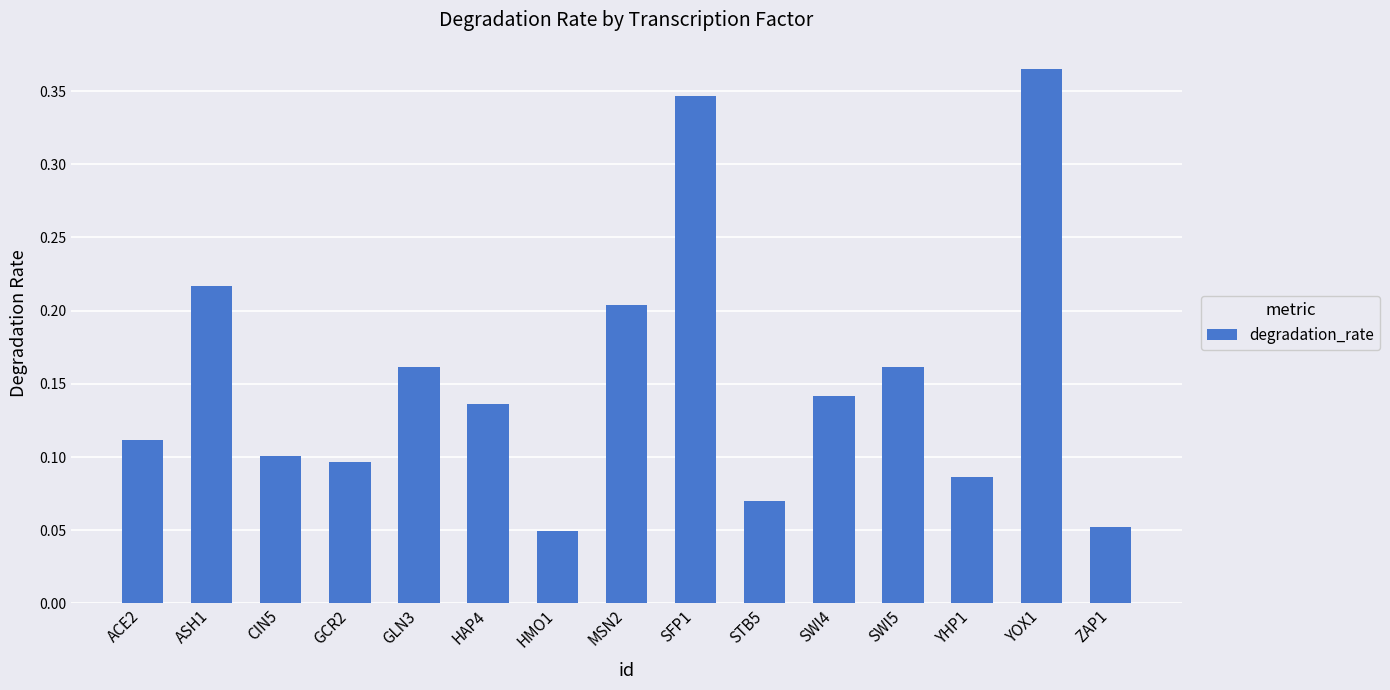

What is the sum of all values?

2.3